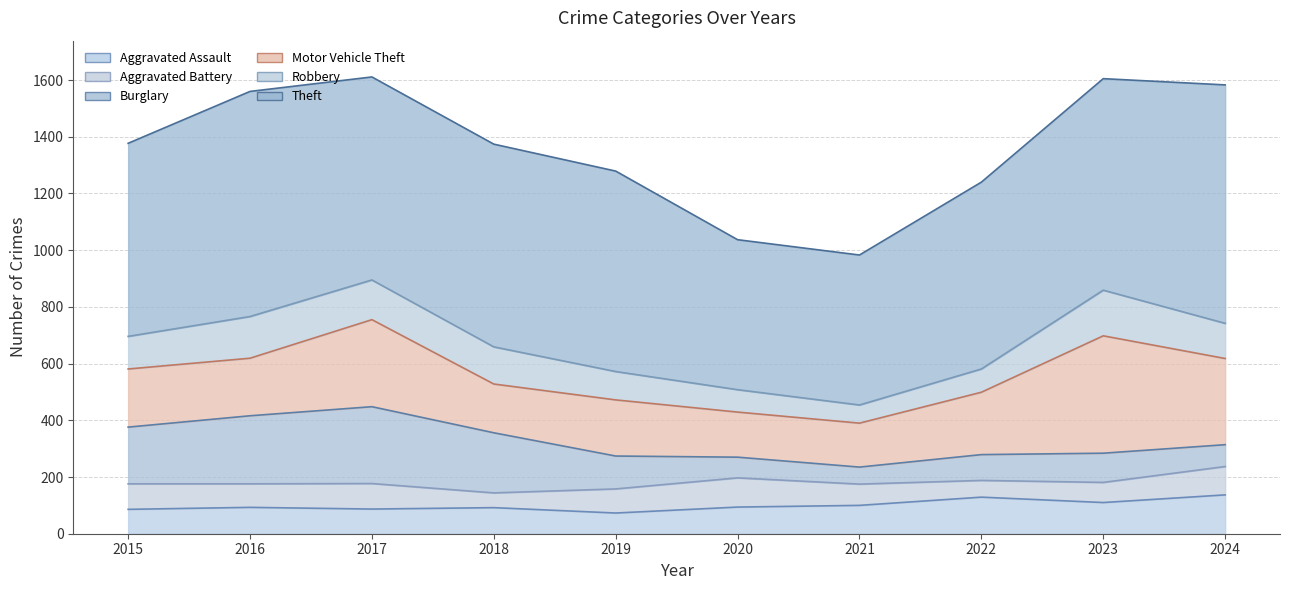

Reading left to right, extract all data points from this chart.

Aggravated Assault: 86	93	87	92	73	94	100	129	110	137
Aggravated Battery: 90	83	90	52	85	103	75	59	71	100
Burglary: 200	240	271	212	116	73	60	91	103	77
Motor Vehicle Theft: 205	203	307	172	198	159	155	220	414	304
Robbery: 115	147	140	131	100	79	64	82	161	124
Theft: 681	794	716	715	707	529	529	659	746	841